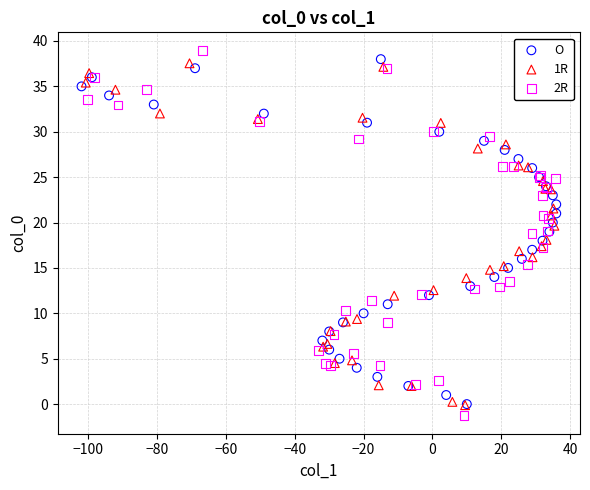

What are all the series names shown in the legend?

O, 1R, 2R